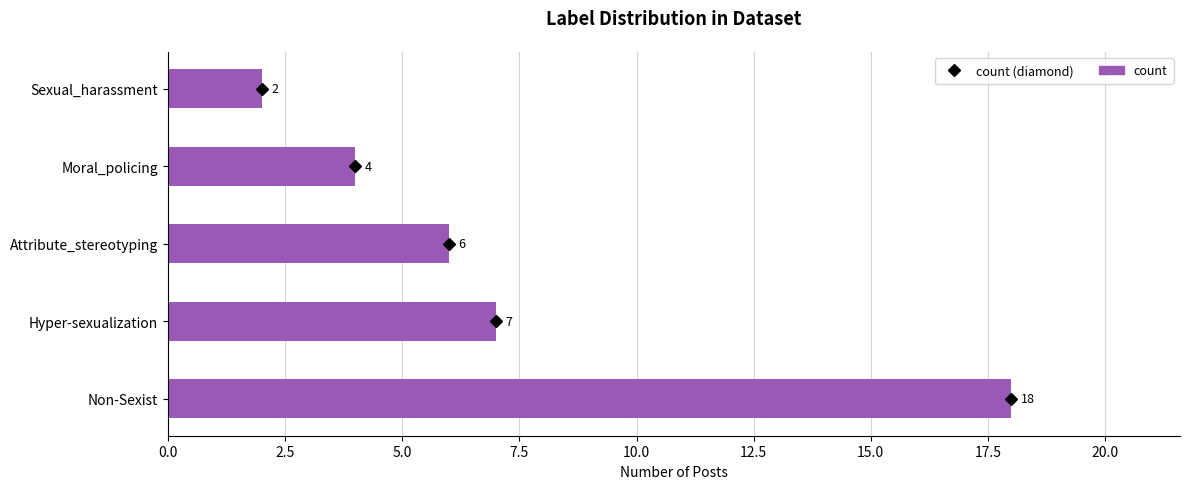

How many values are below 6?

2